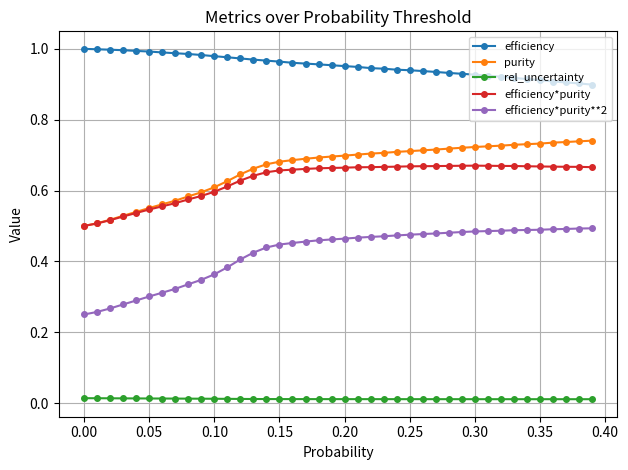

Which series has the widest spread of values?

efficiency*purity**2